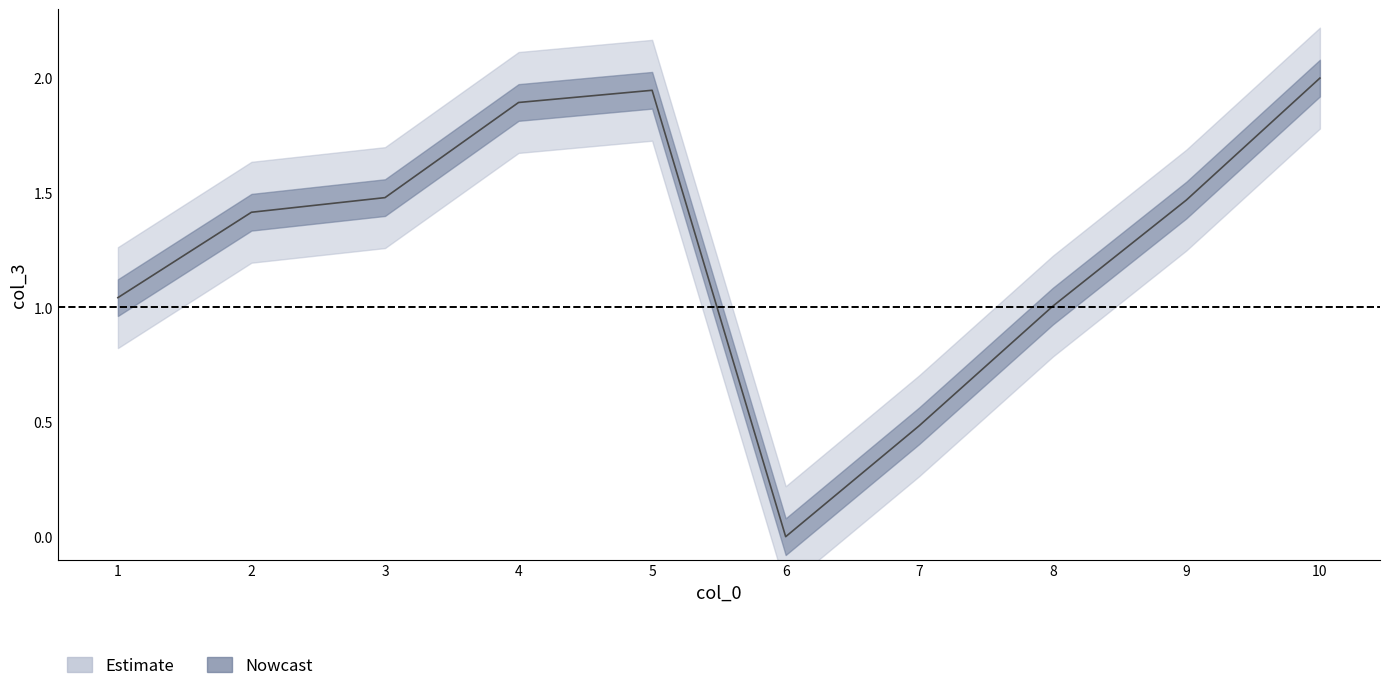

Where is the first local minimum?

6